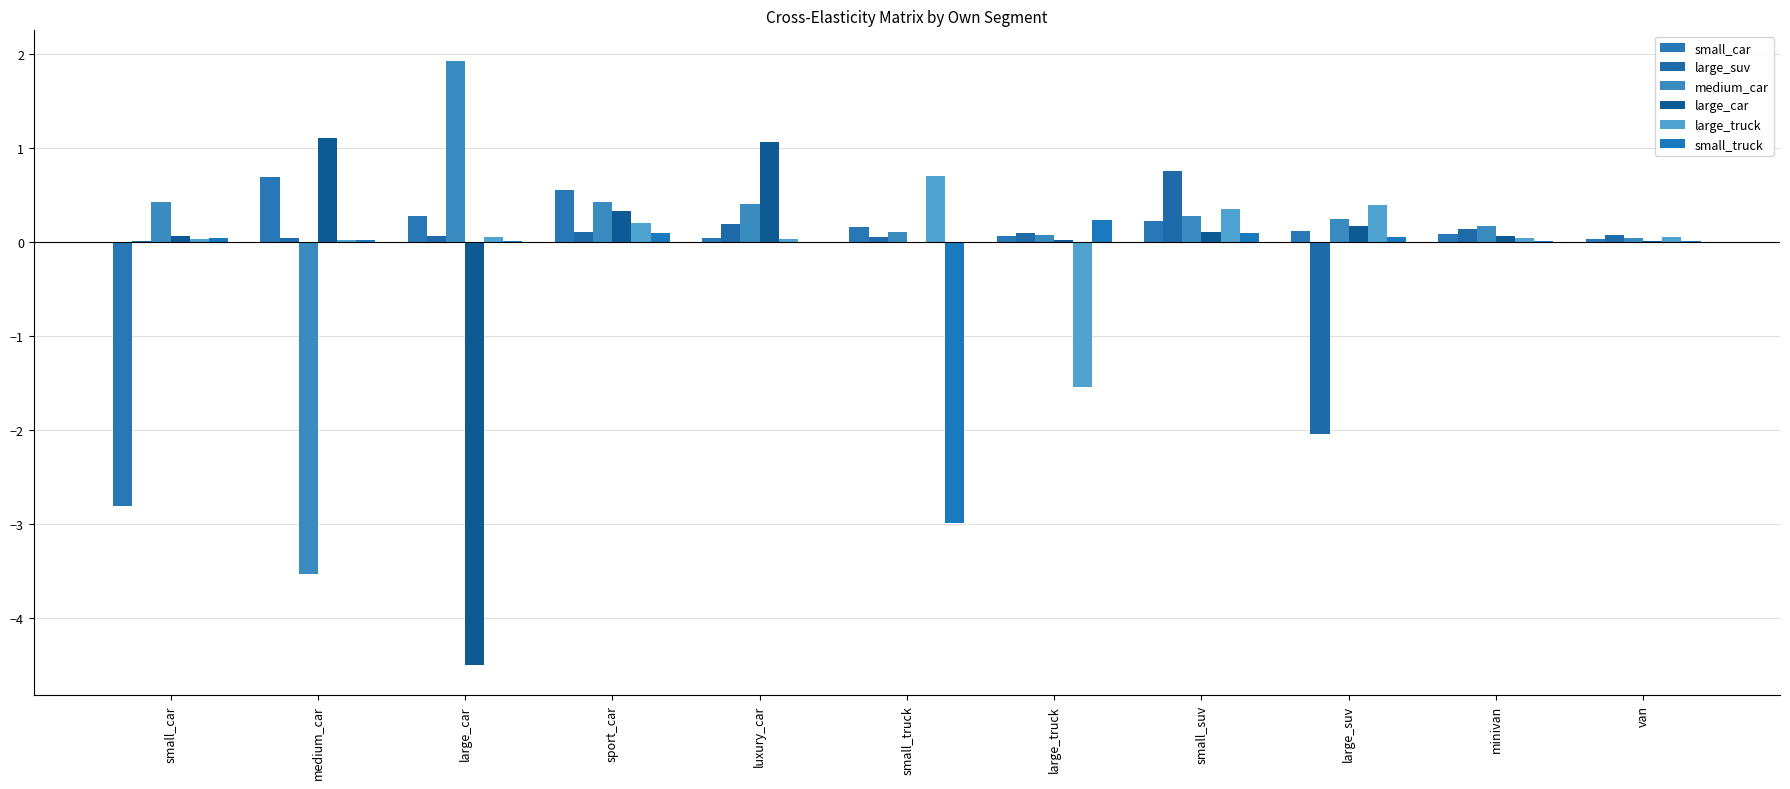

How many distinct data groups are displayed?

6